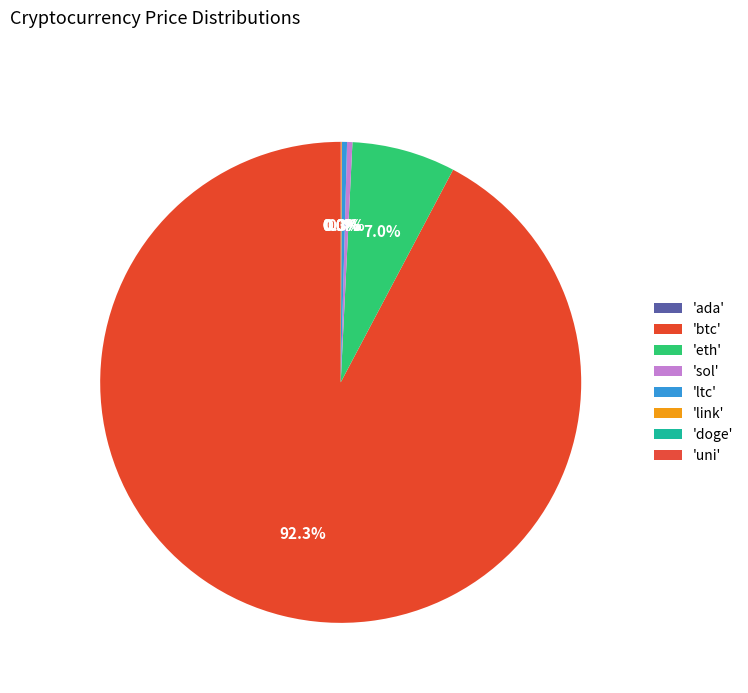

To the nearest percent, what is the difference between the largest and smallest slice percentages?

92%